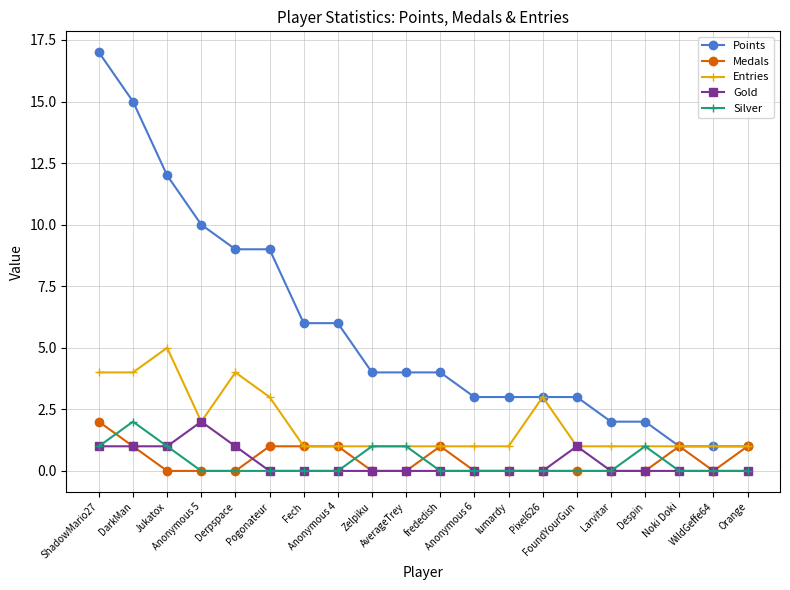

True or false: Points and Silver cross at least once.

False